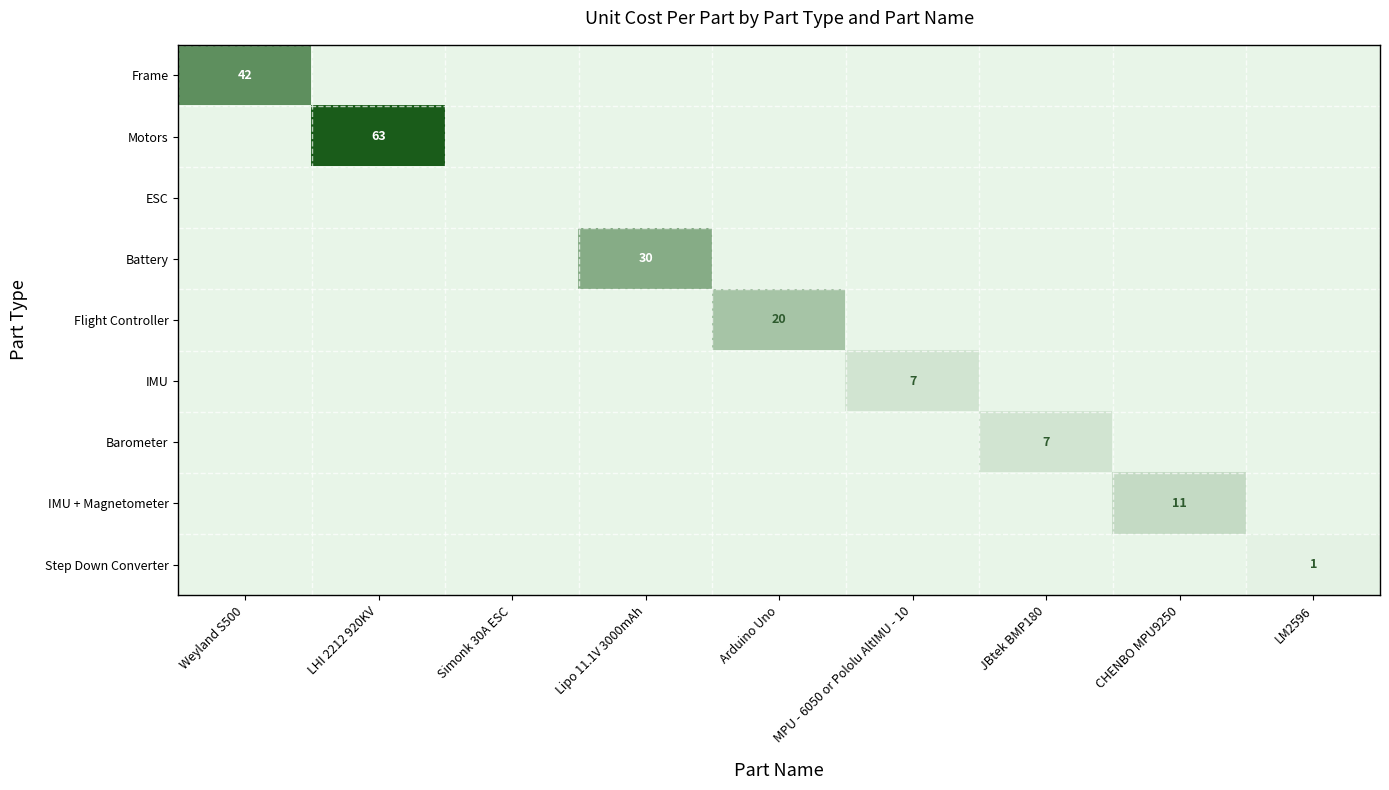

At how many categories does at least one series exceed 43?

1